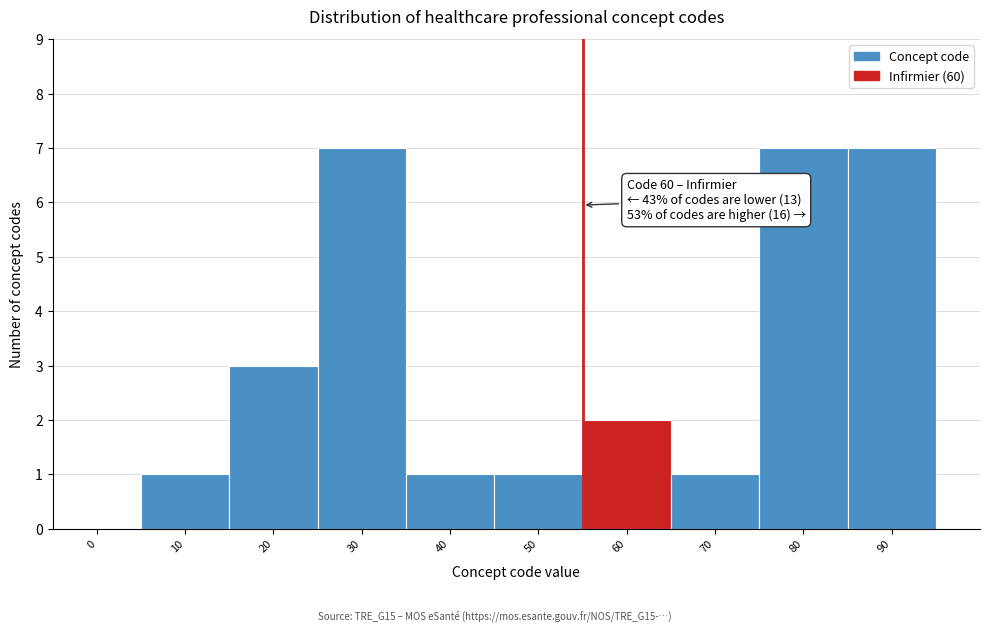

Reading right to left, what are all the values shown in this chart?

90=7	80=7	70=1	60=2	50=1	40=1	30=7	20=3	10=1	0=0